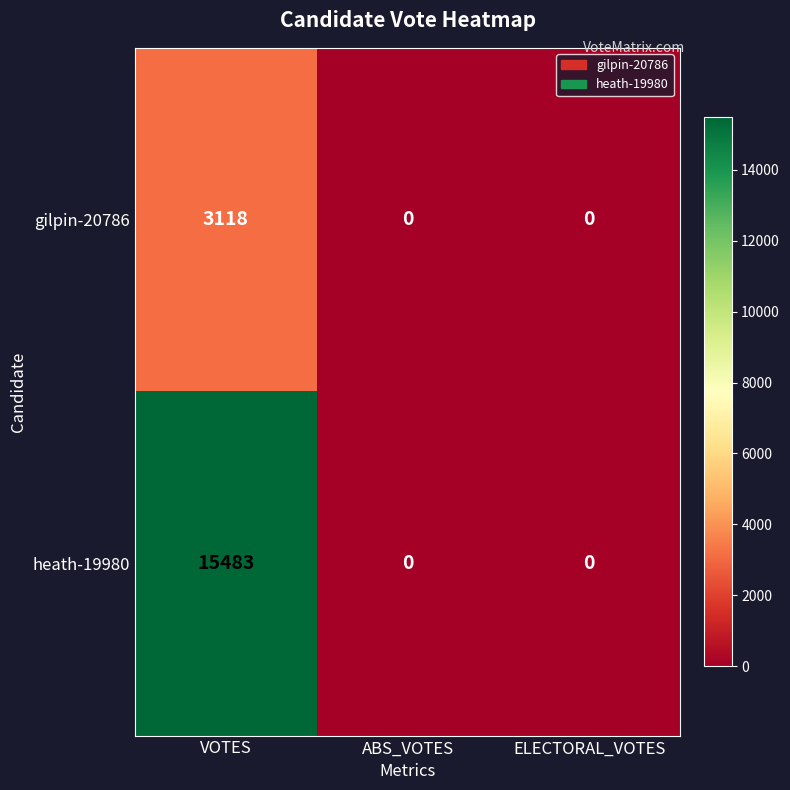

What is the maximum value for gilpin-20786?

3118